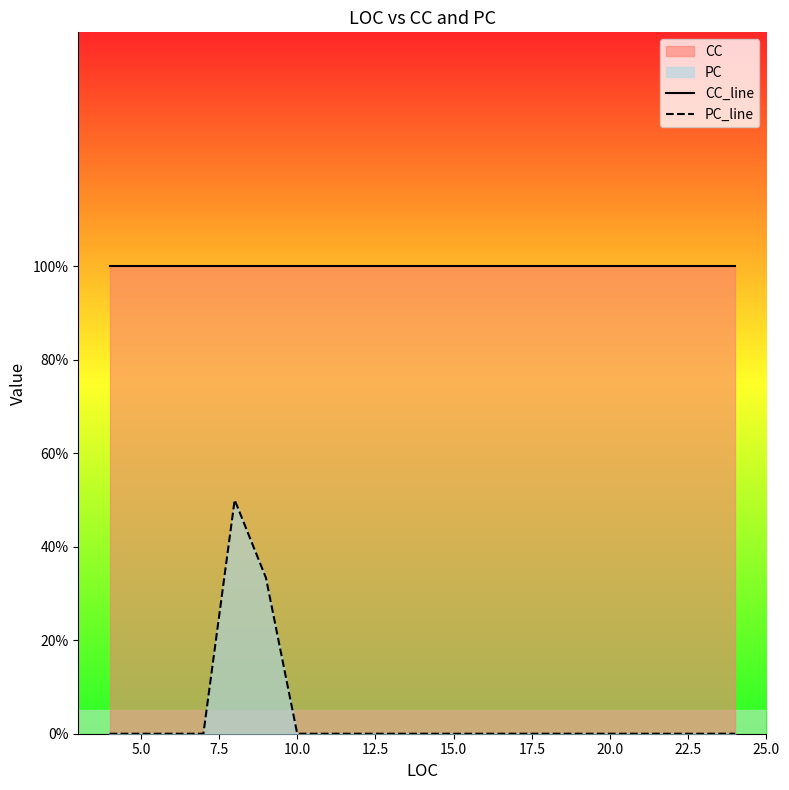

The value of PC_line at 16 is -0.2. True or false?

False